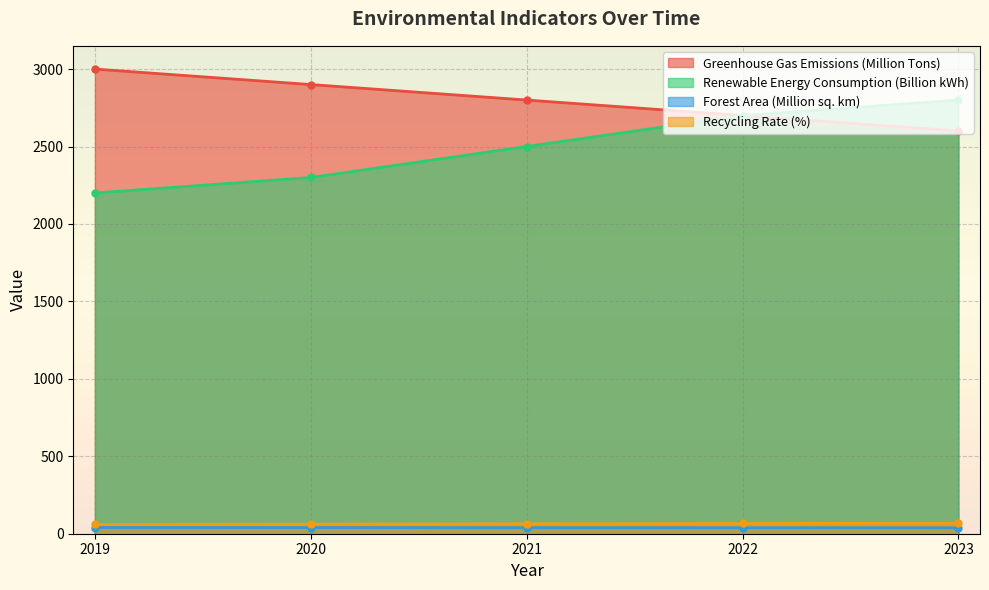

At which label does Renewable Energy Consumption (Billion kWh) first exceed 2500?

2022